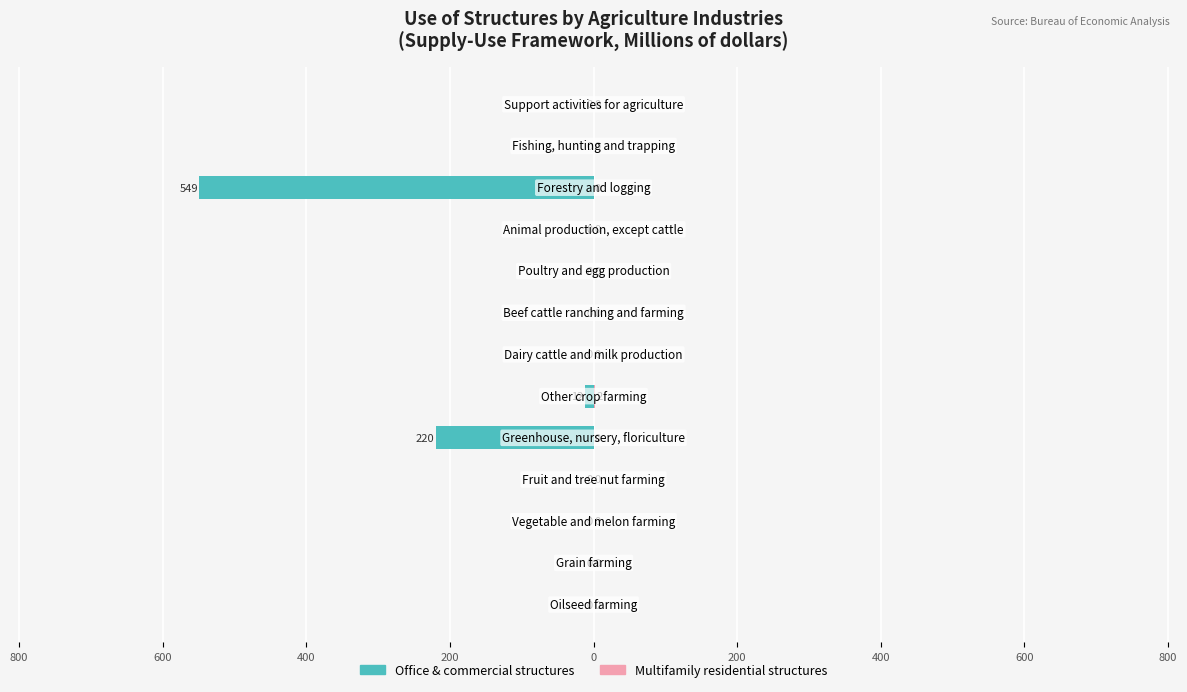

The Office & commercial structures series shows -3 at 0. True or false?

False